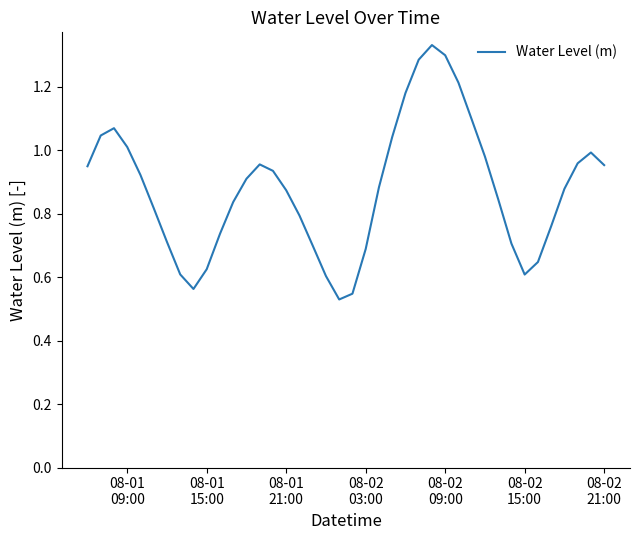

Does the chart have visible grid lines?

No